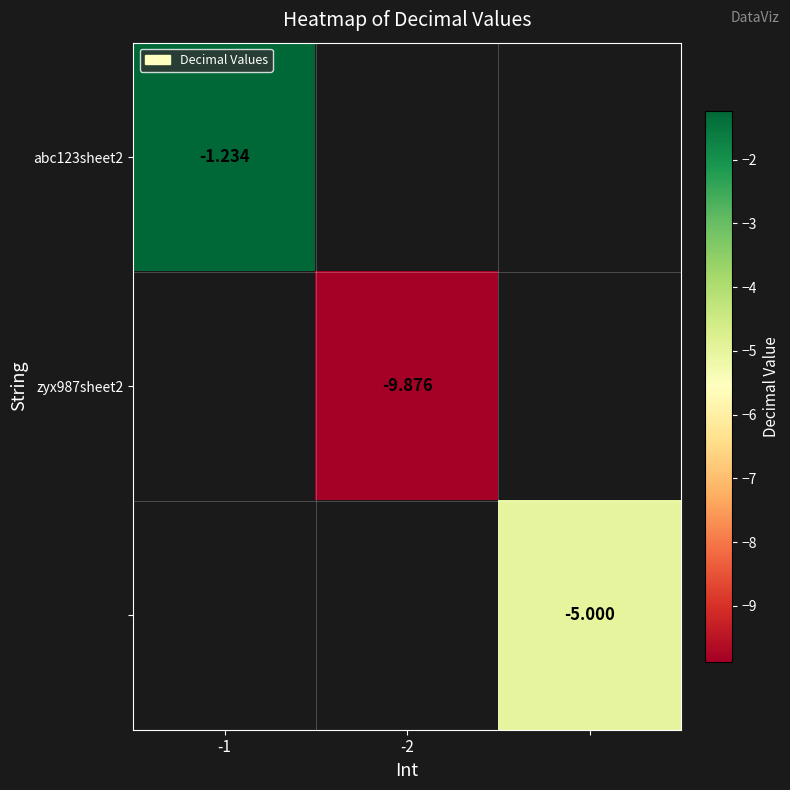

Which category has the highest value across all series?

-1